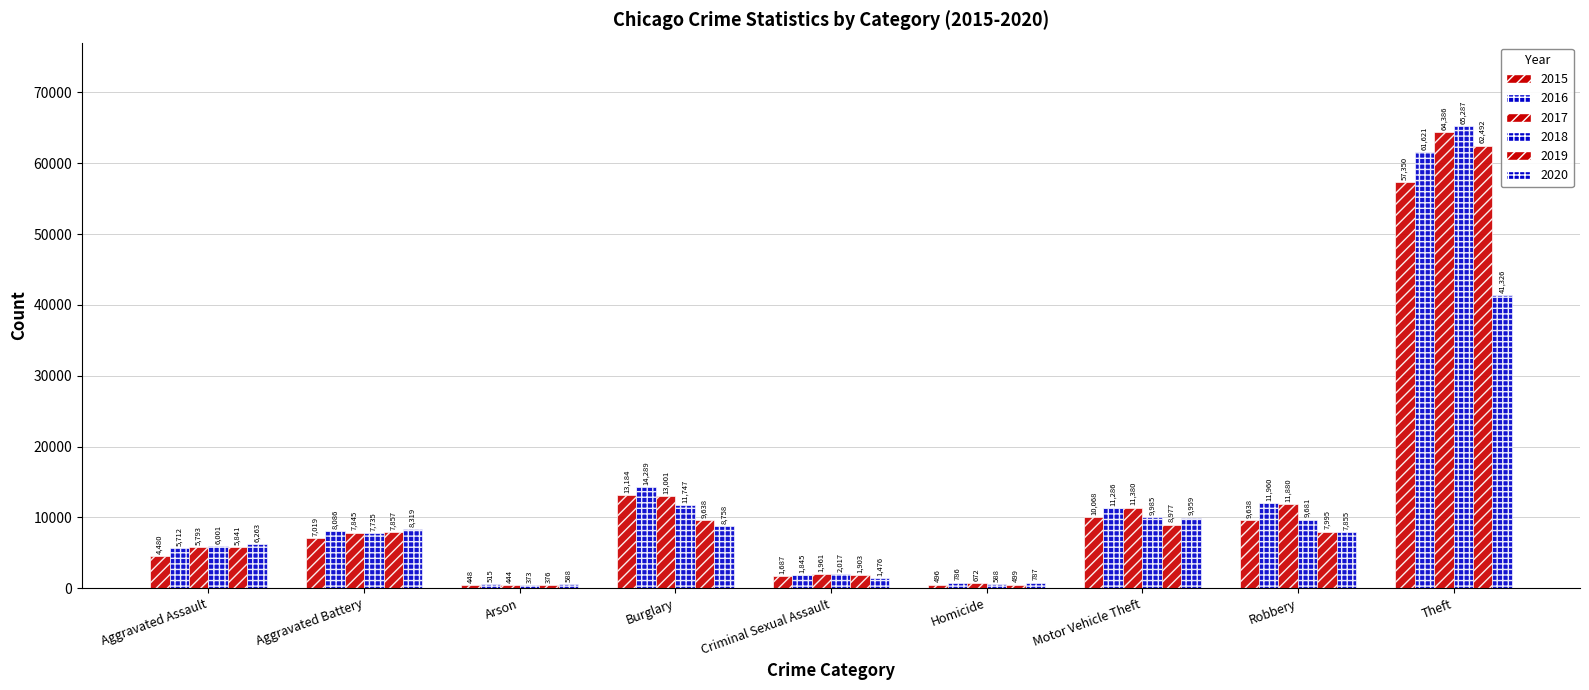

Count the number of data series in this chart.

6